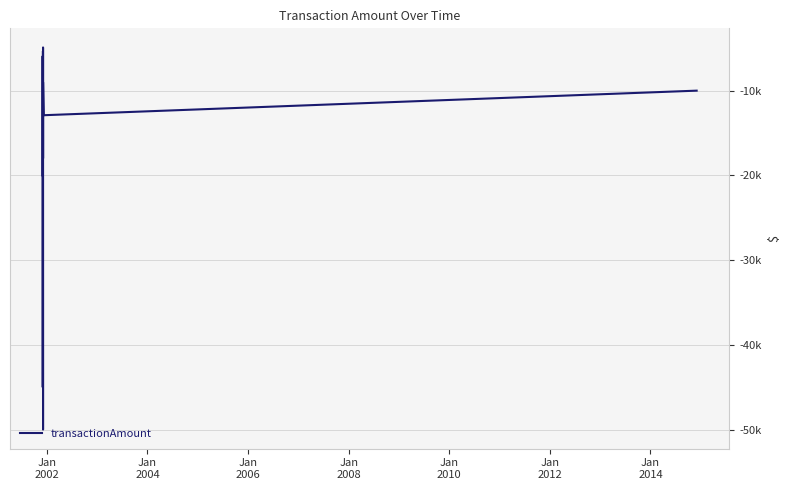

Does the chart have visible grid lines?

Yes